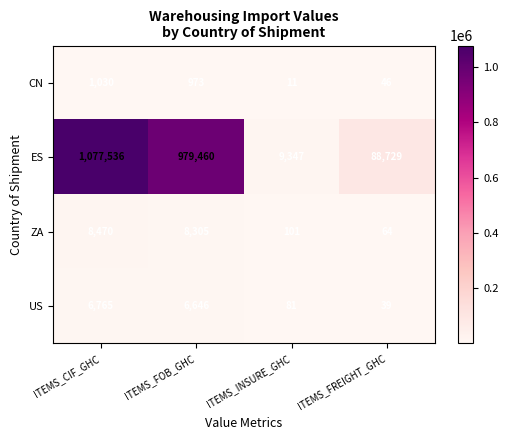

Is it true that US equals 57 at ITEMS_FREIGHT_GHC?

False